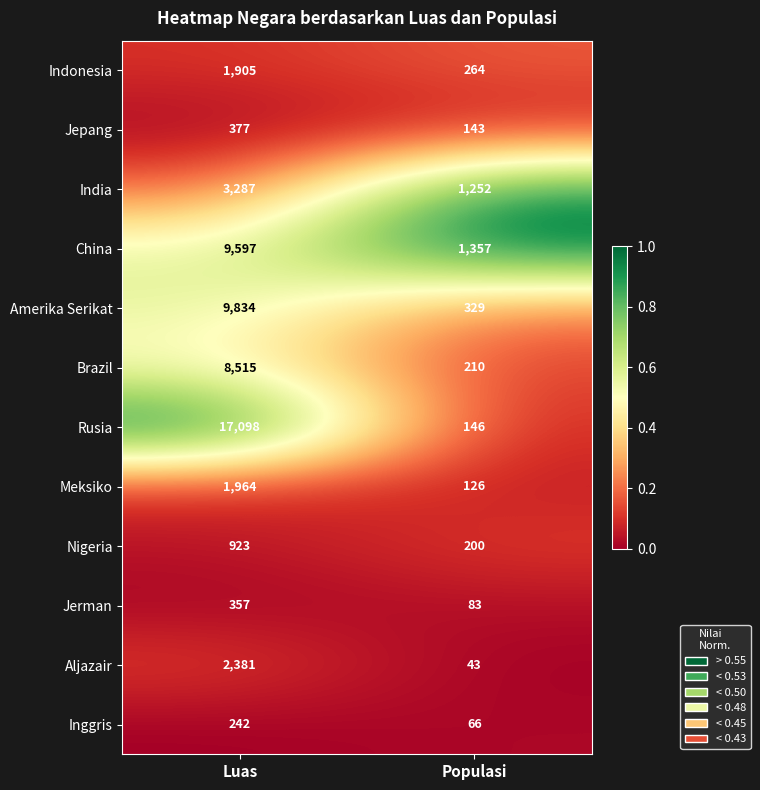

Reading left to right, what are all the values shown in this chart?

Indonesia: Luas=1905	Populasi=264
Jepang: Luas=377	Populasi=143
India: Luas=3287	Populasi=1252
China: Luas=9597	Populasi=1357
Amerika Serikat: Luas=9834	Populasi=329
Brazil: Luas=8515	Populasi=210
Rusia: Luas=17098	Populasi=146
Meksiko: Luas=1964	Populasi=126
Nigeria: Luas=923	Populasi=200
Jerman: Luas=357	Populasi=83
Aljazair: Luas=2381	Populasi=43
Inggris: Luas=242	Populasi=66